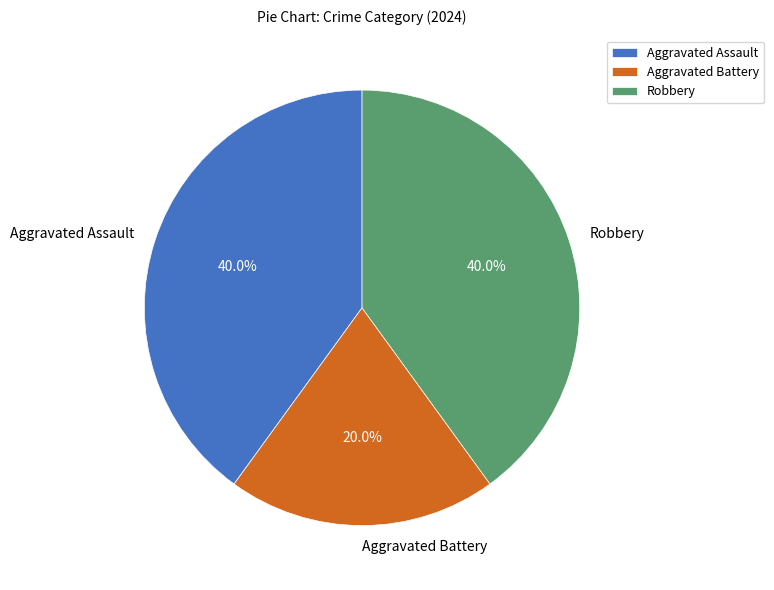

What percentage is the Robbery slice, to the nearest percent?

40%